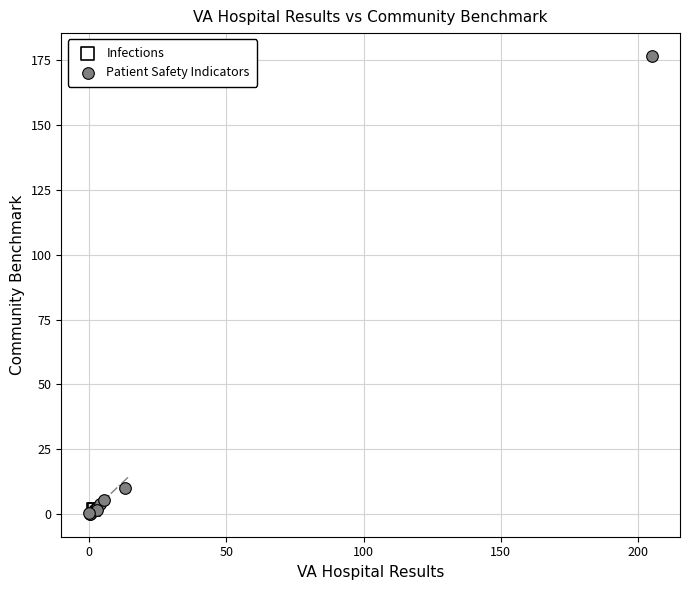

What are all the series names shown in the legend?

Infections, Patient Safety Indicators